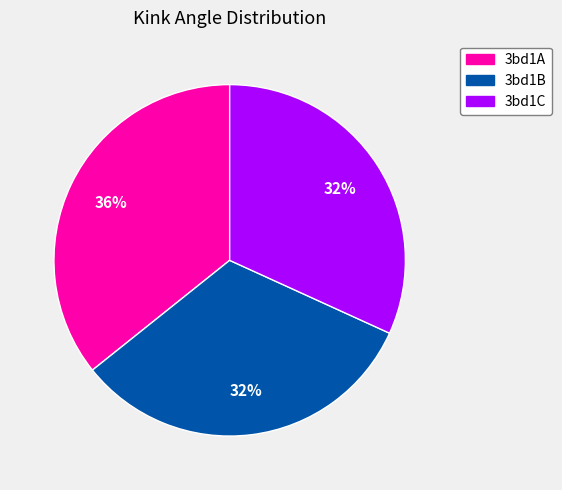

Approximately how many times larger is the value at 3bd1A compared to 3bd1C?

1.1